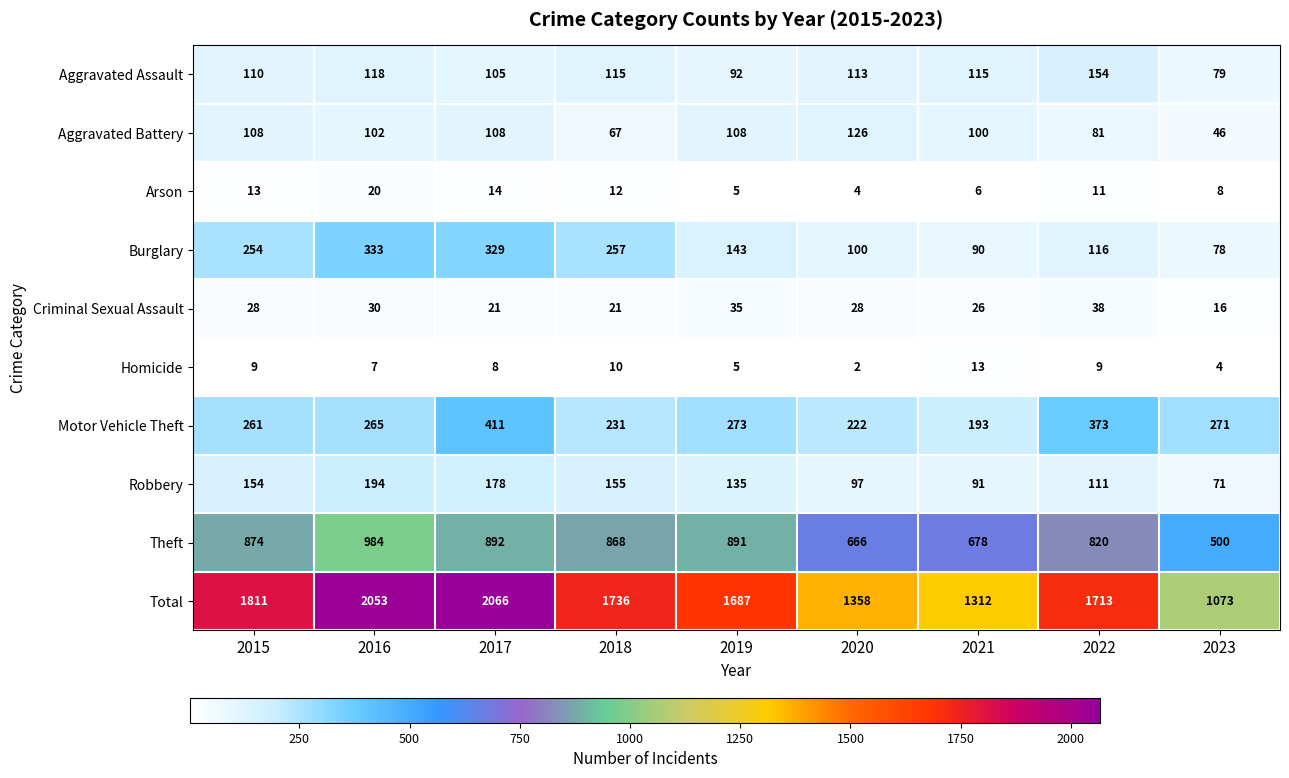

At which label is Burglary closest to 205?

2015